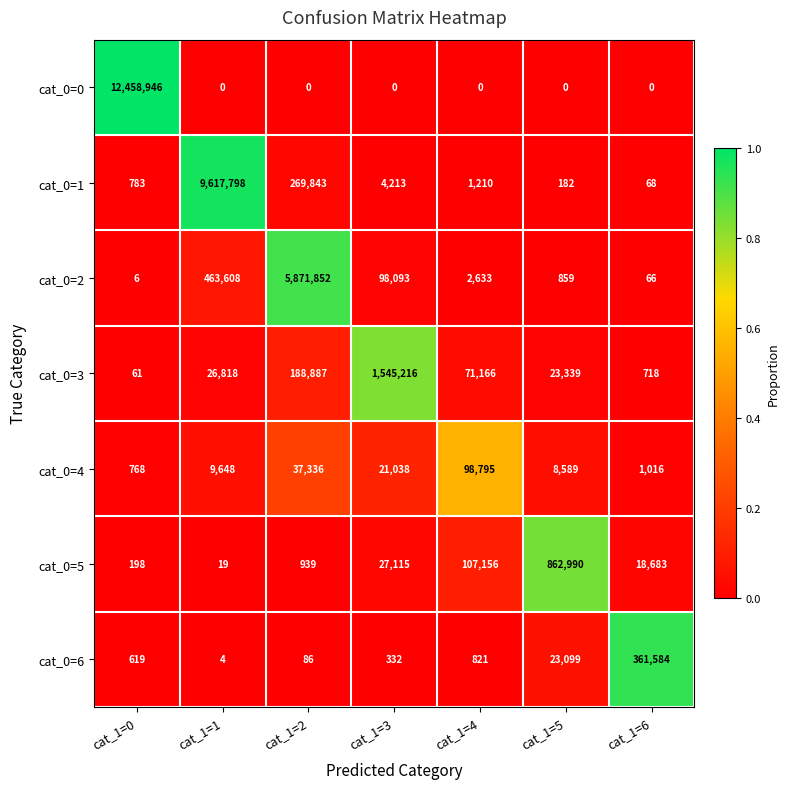

What is the total value across all series at cat_1=4?

281781